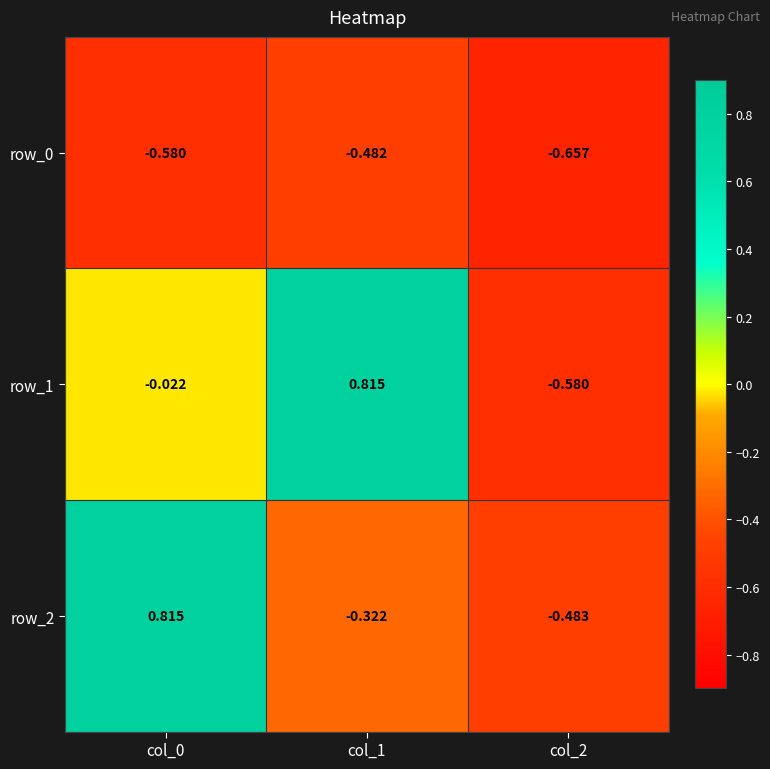

The row_2 series shows -0.3 at col_1. True or false?

True